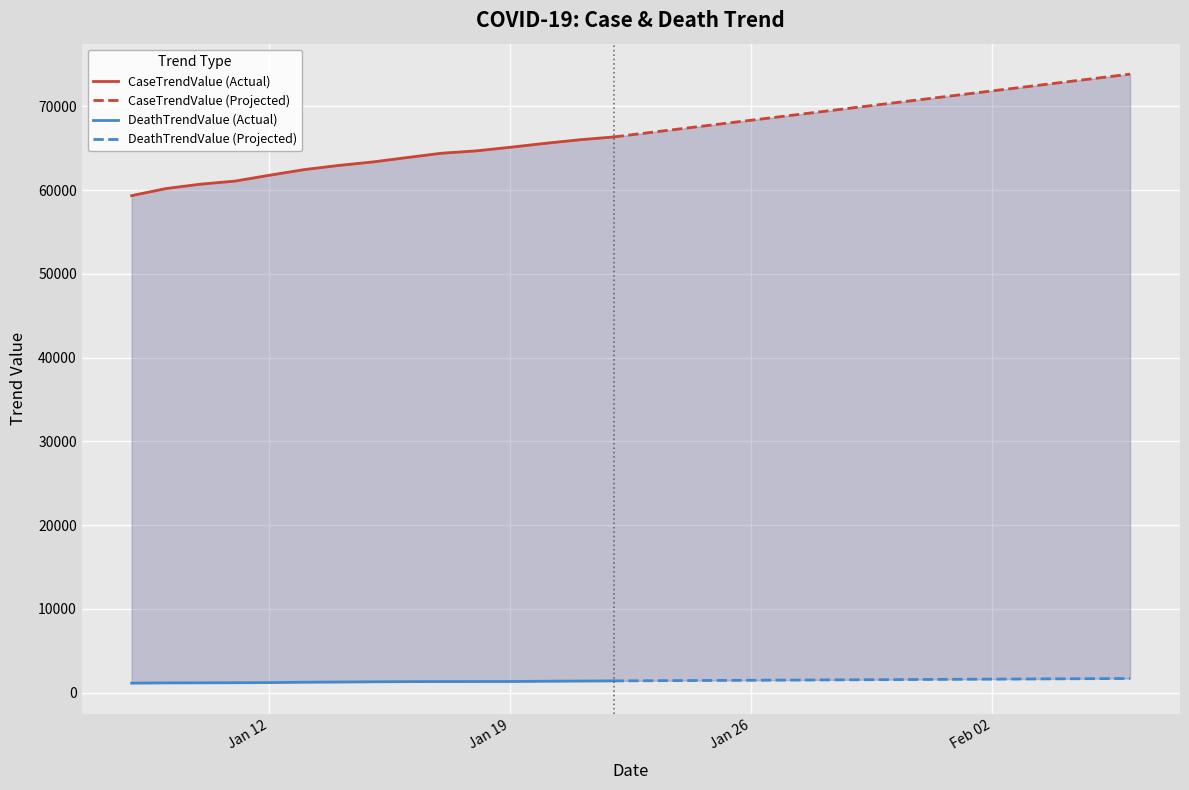

What is the approximate value of CaseTrendValue at 2021-01-26, to the nearest 50?

68350